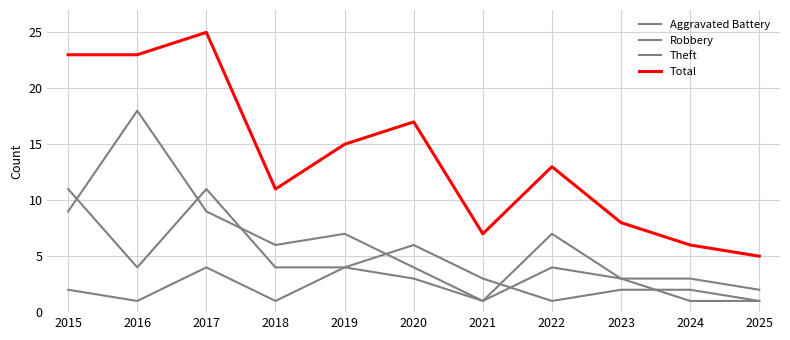

Is this an area chart (filled region under the line)?

No